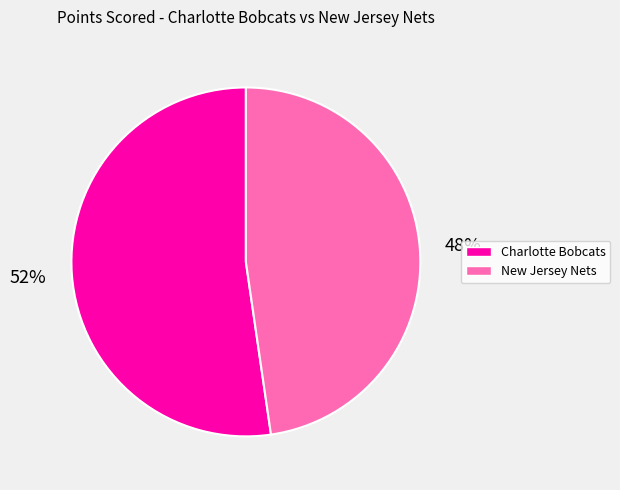

True or false: New Jersey Nets accounts for 48% of the total.

True